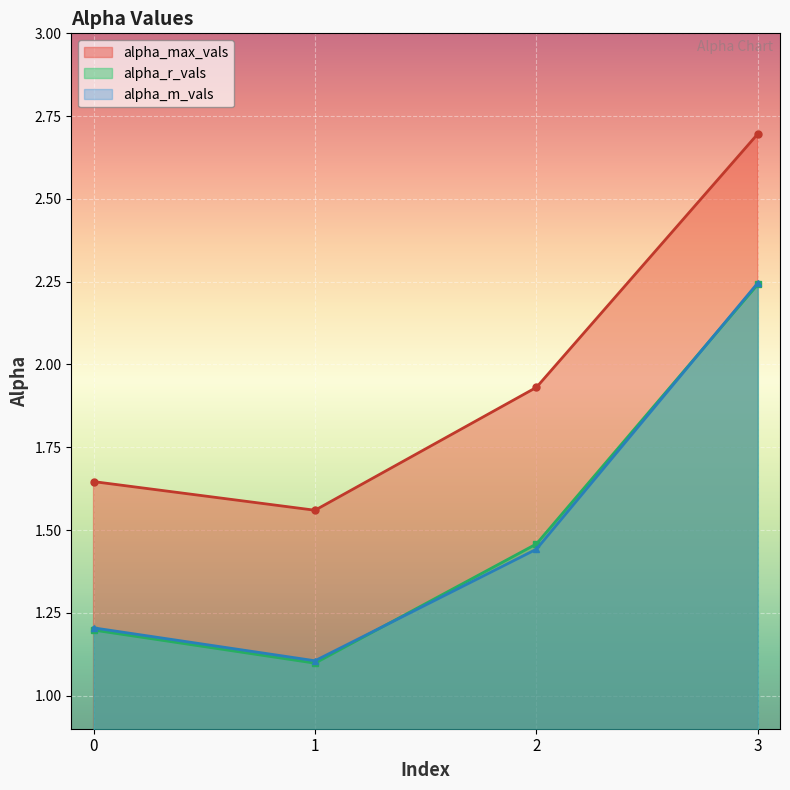

Which has a higher value, 3 or 1?

3